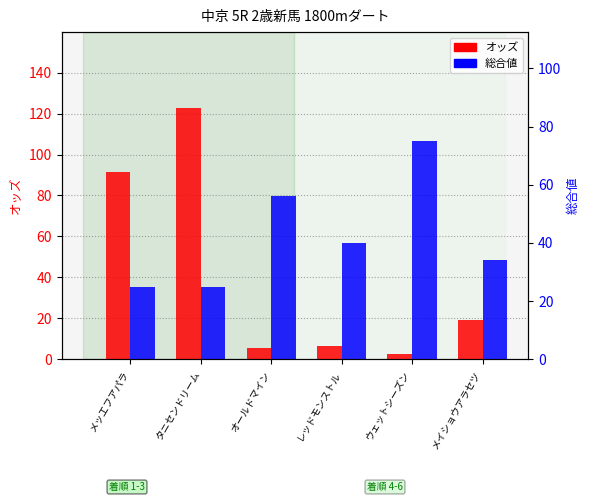

What is the greatest value displayed?

122.9